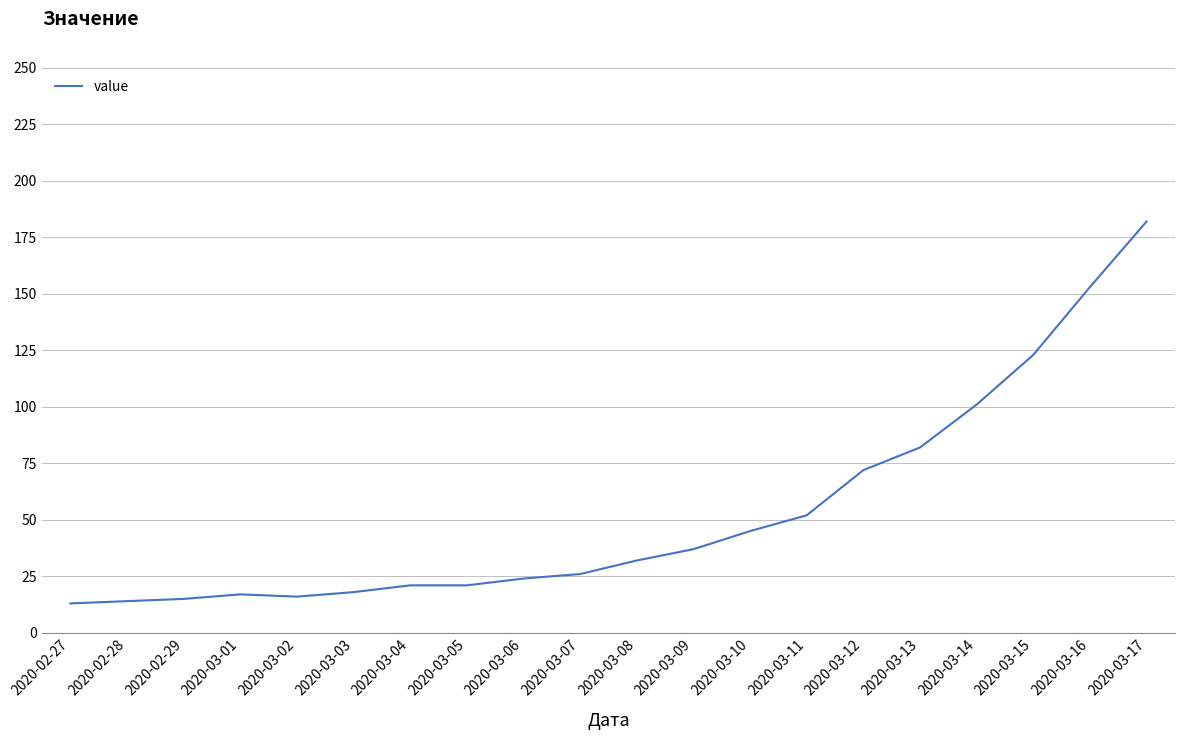

Where is the data nearest to the value 97?

2020-03-14